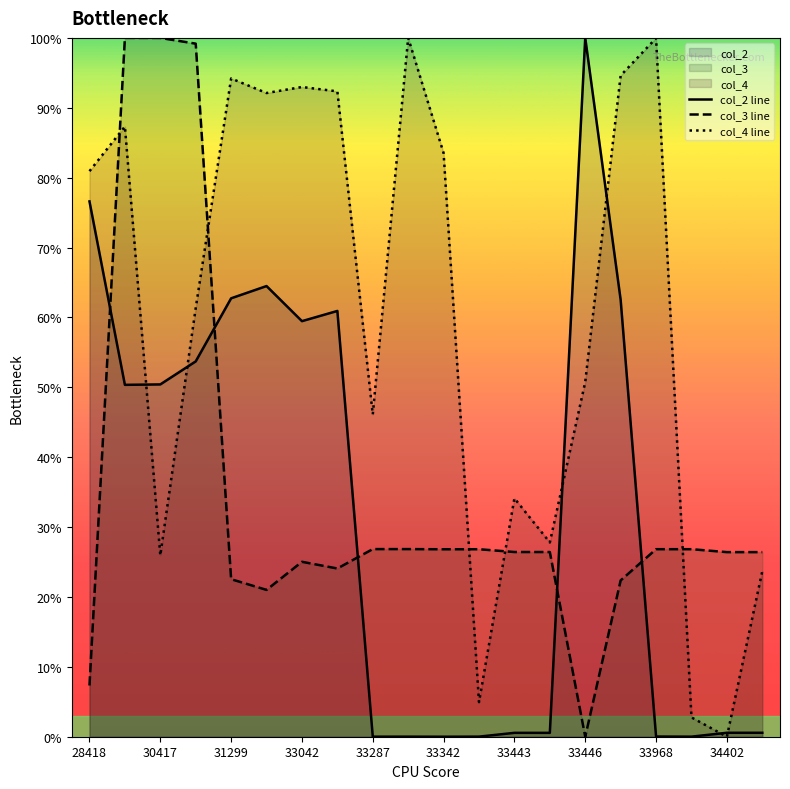

Rank the series at 33446 from lowest to highest value.

col_3 line, col_4 line, col_2 line